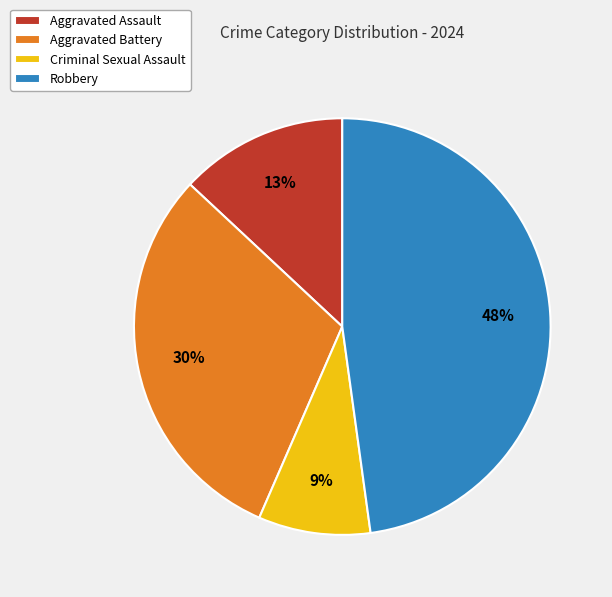

True or false: Aggravated Battery accounts for 30% of the total.

True